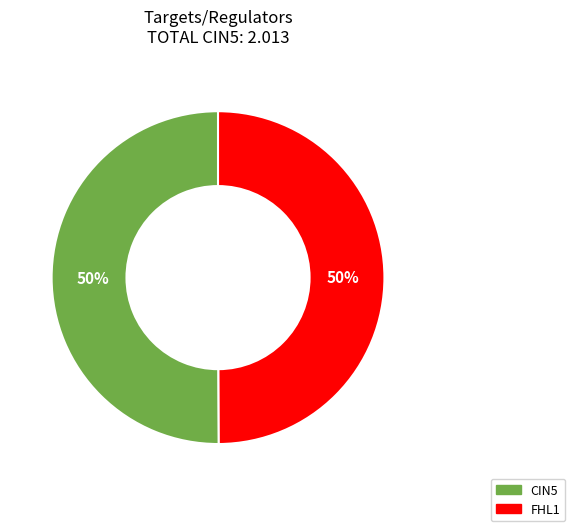

To the nearest percent, what is the difference between the largest and smallest slice percentages?

0%